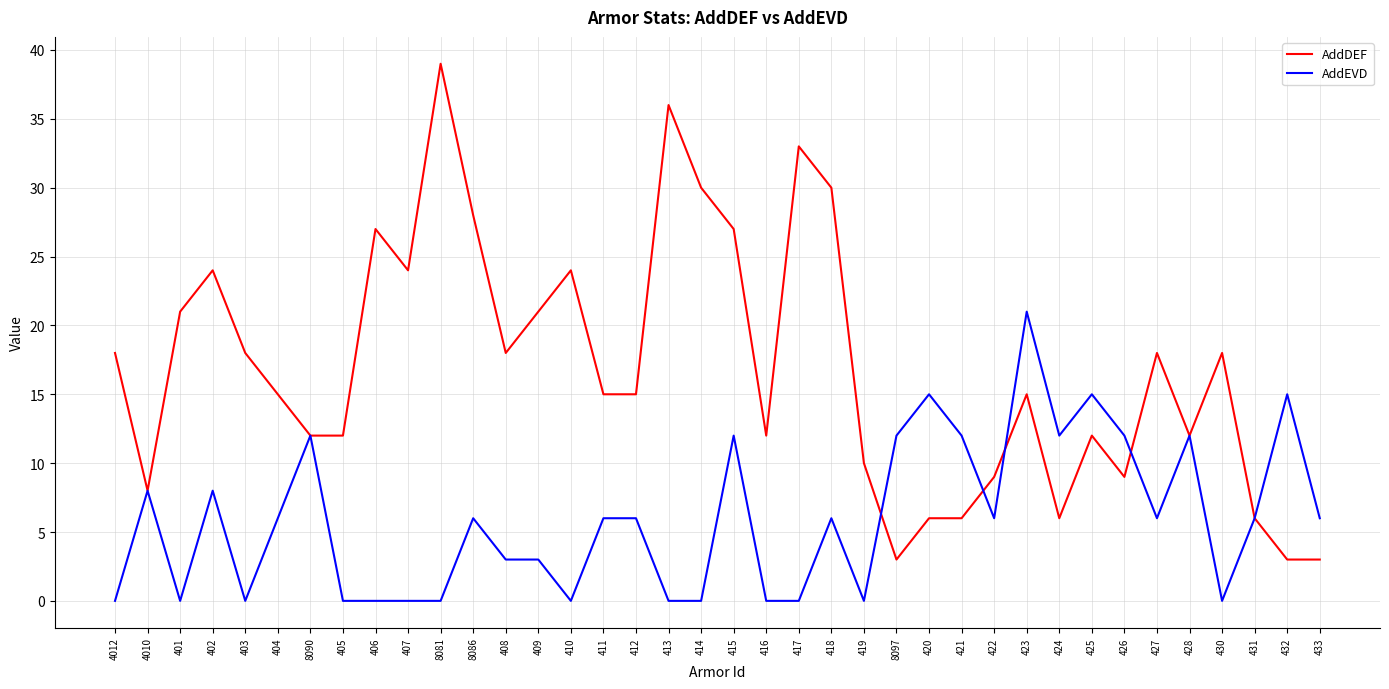

Rank the series by their maximum value, from lowest to highest.

AddEVD, AddDEF